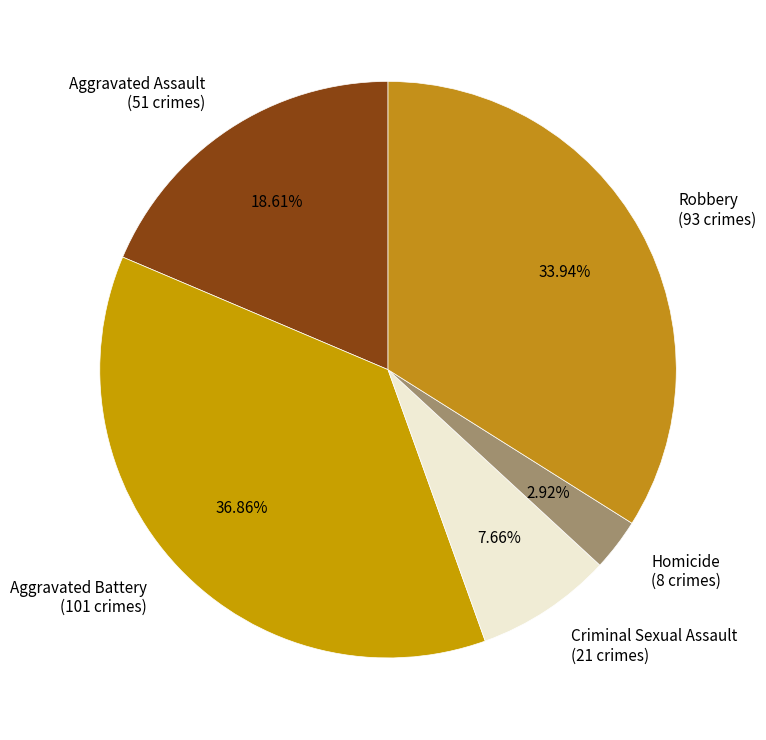

What percentage is NOT represented by Homicide?

97.1%